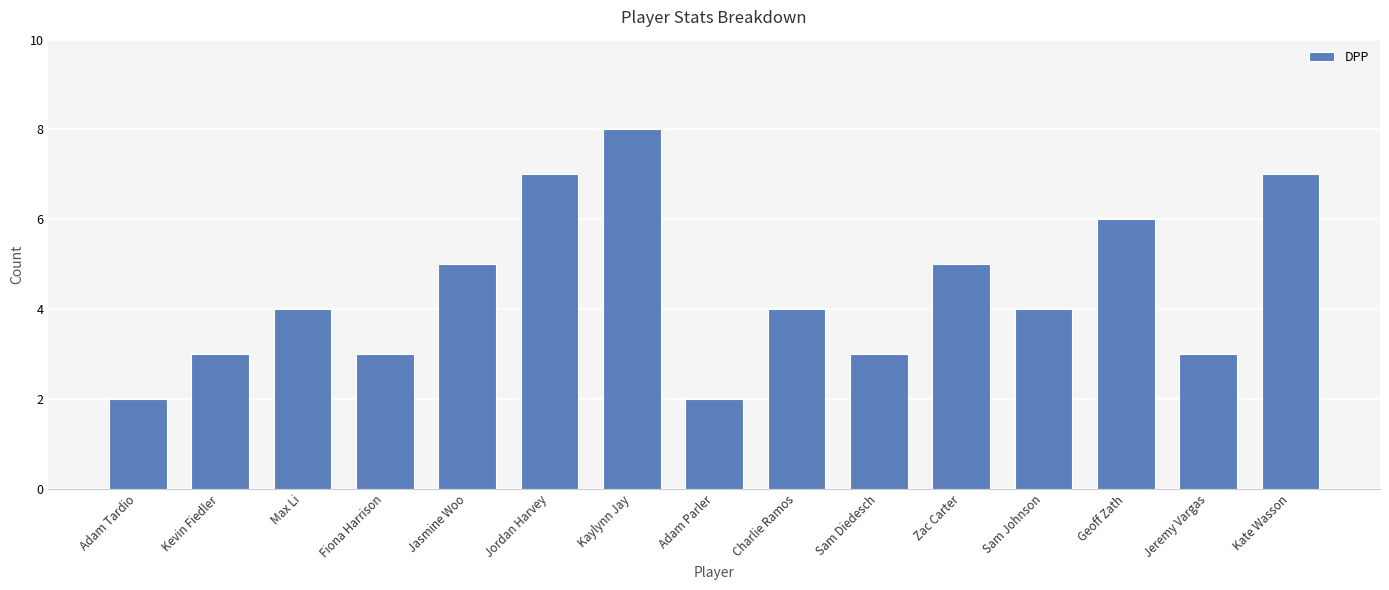

What is the approximate value at Geoff Zath?

6